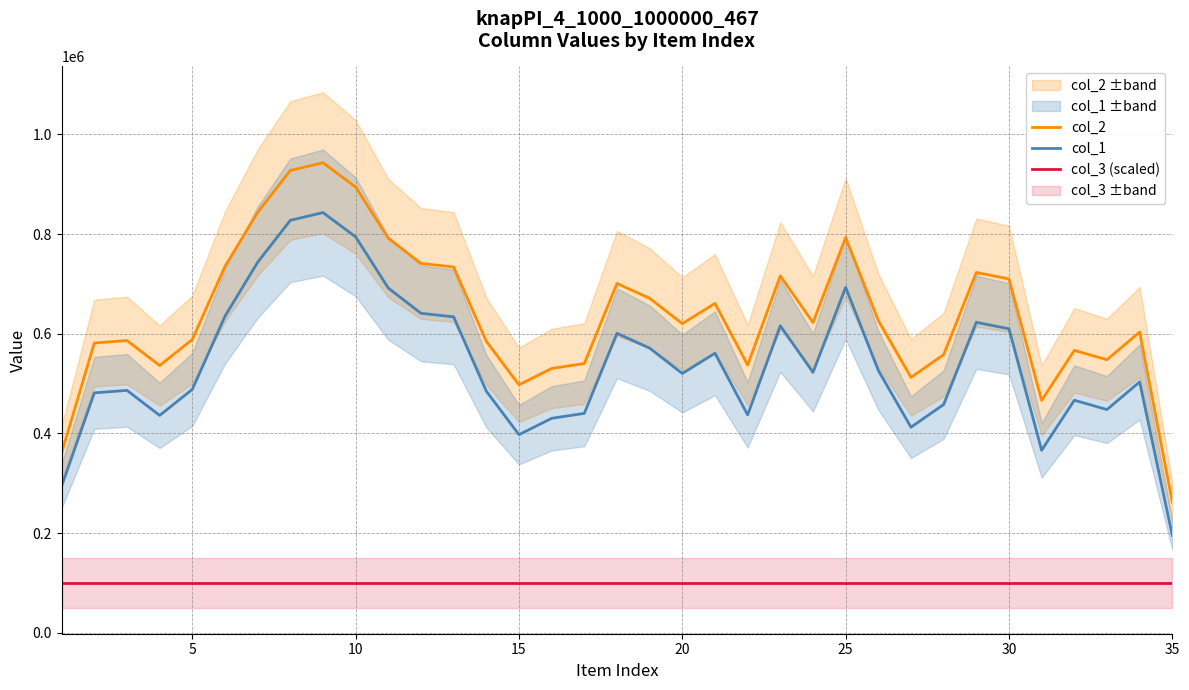

True or false: col_3 (scaled) and col_2 intersect in this chart.

False